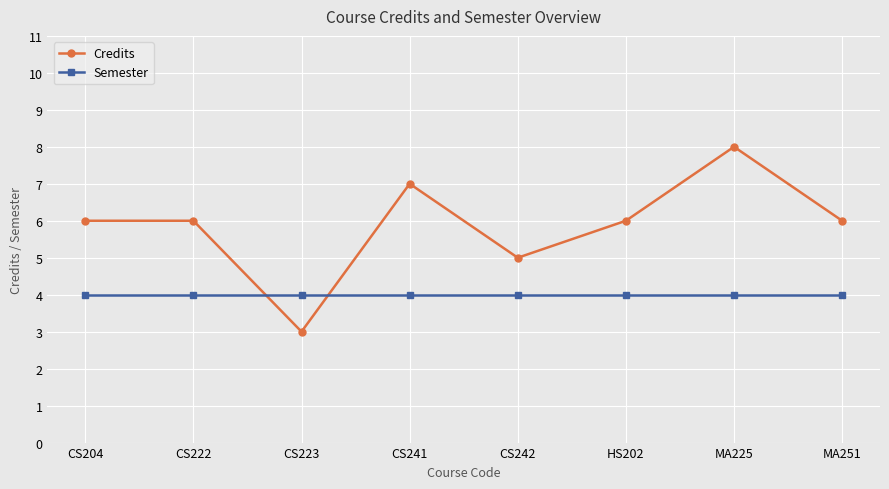

What is the greatest value displayed?

8